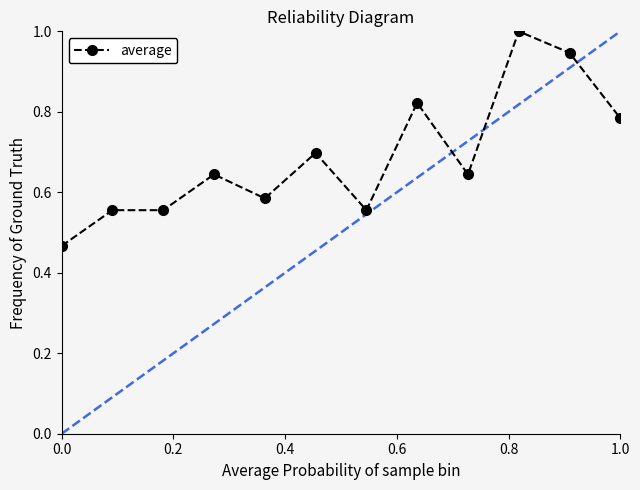

What is the average value?

0.7